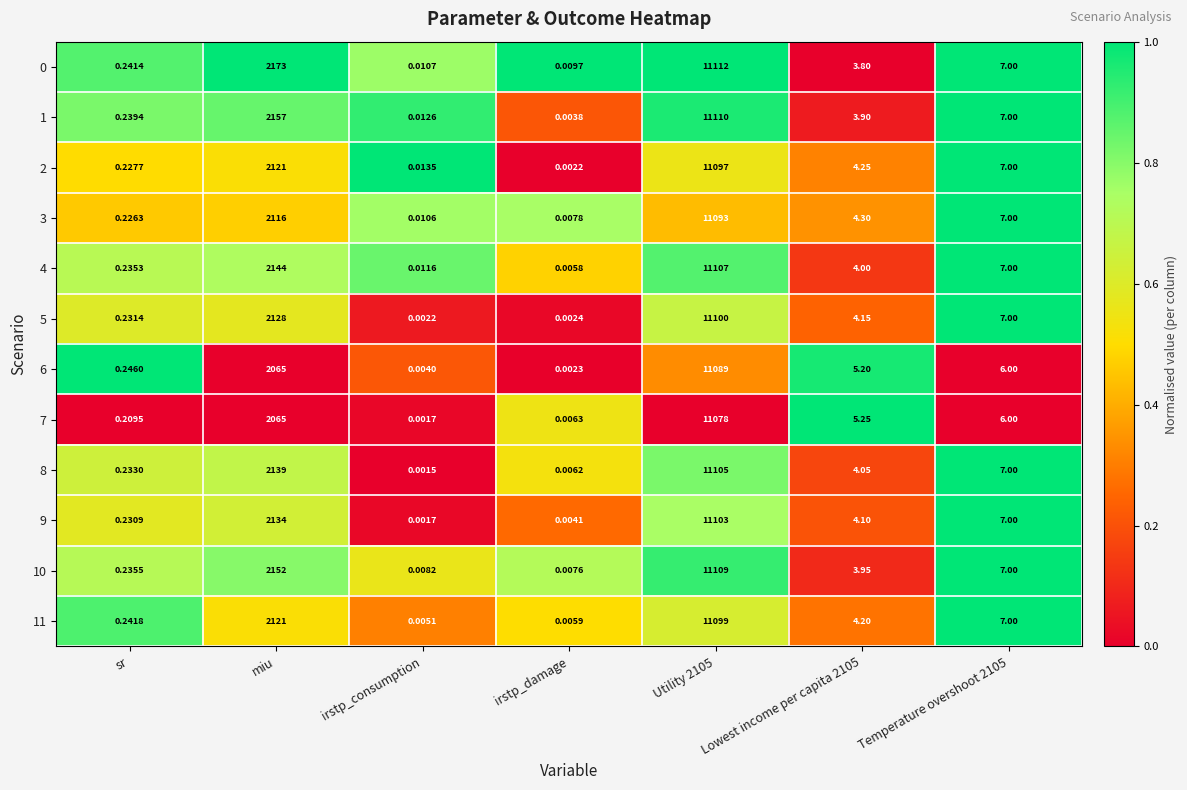

Which category has the lowest value across all series?

irstp_consumption